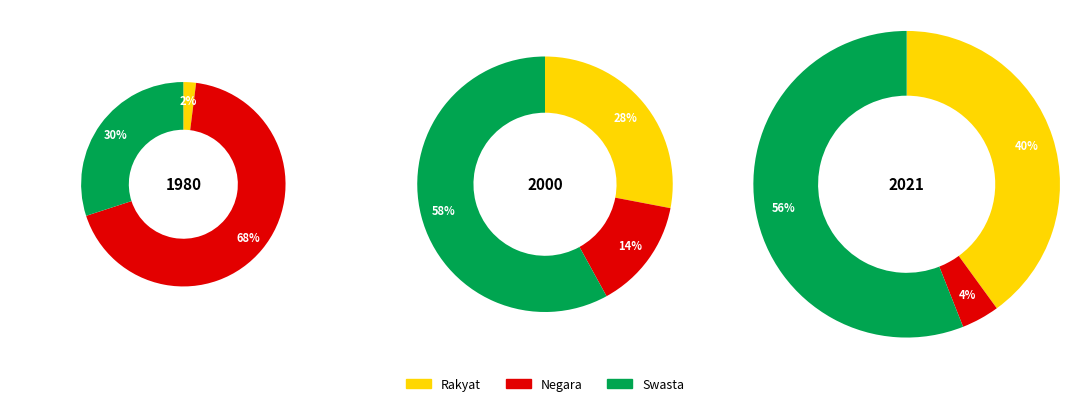

True or false: Spillkråka accounts for 19% of the total.

False